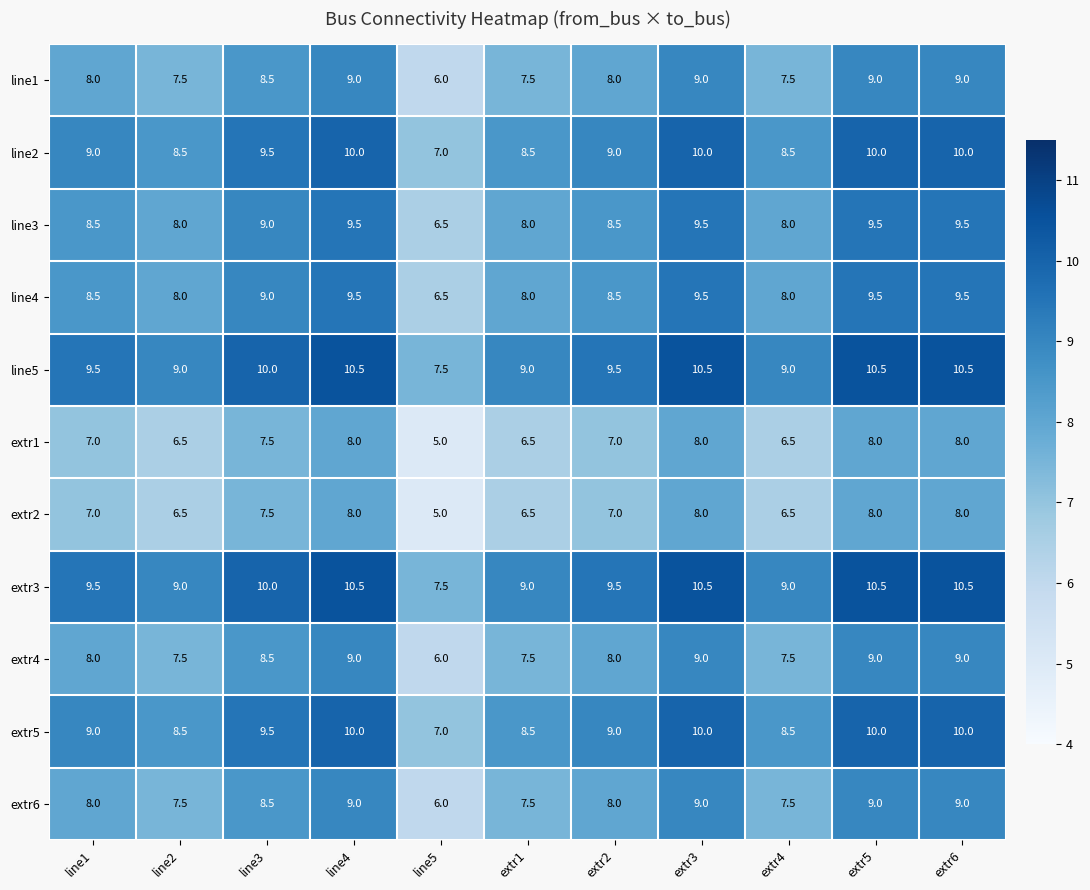

Count the line5 values in the range 9 to 10.

6